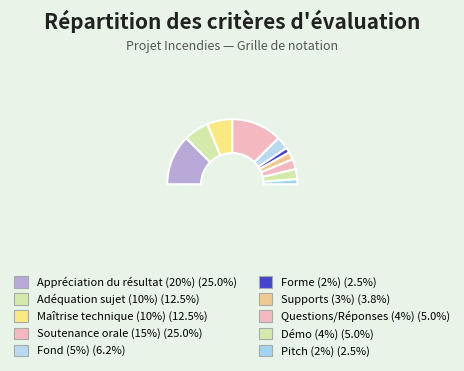

Rank the categories by value from highest to lowest.

Appréciation du résultat (20%), Soutenance orale (15%), Adéquation sujet (10%), Maîtrise technique (10%), Fond (5%), Questions/Réponses (4%), Démo (4%), Supports (3%), Forme (2%), Pitch (2%)